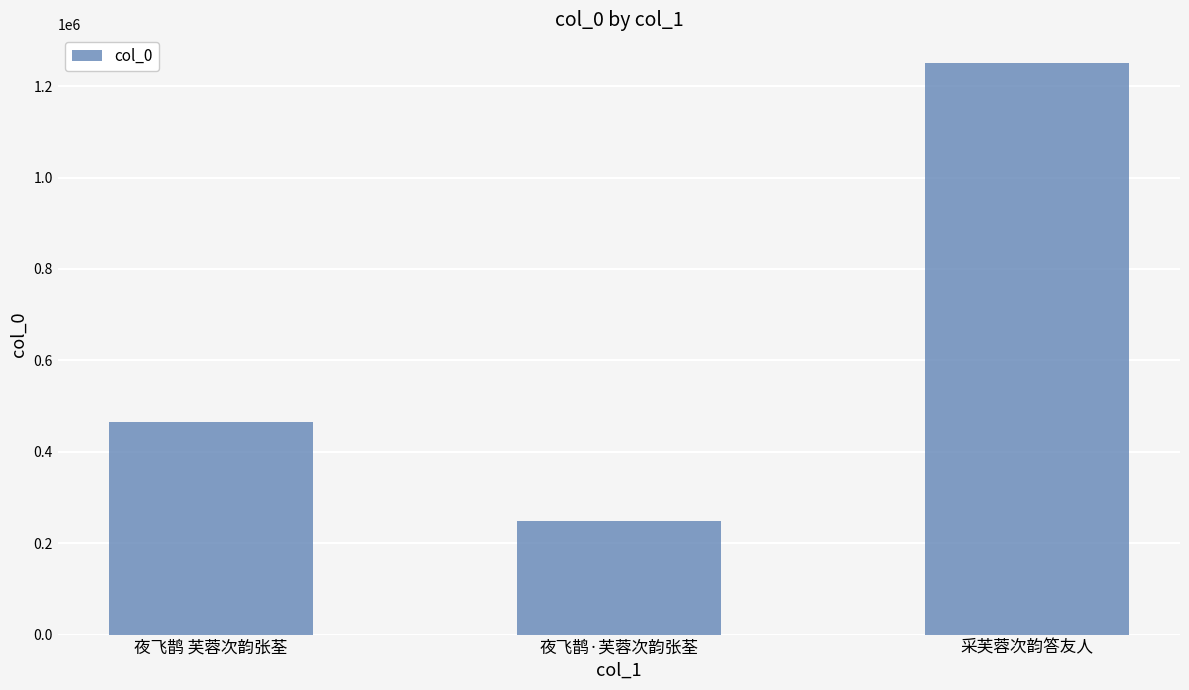

The chart shows a value of 406964 at 夜飞鹊·芙蓉次韵张荃. True or false?

False